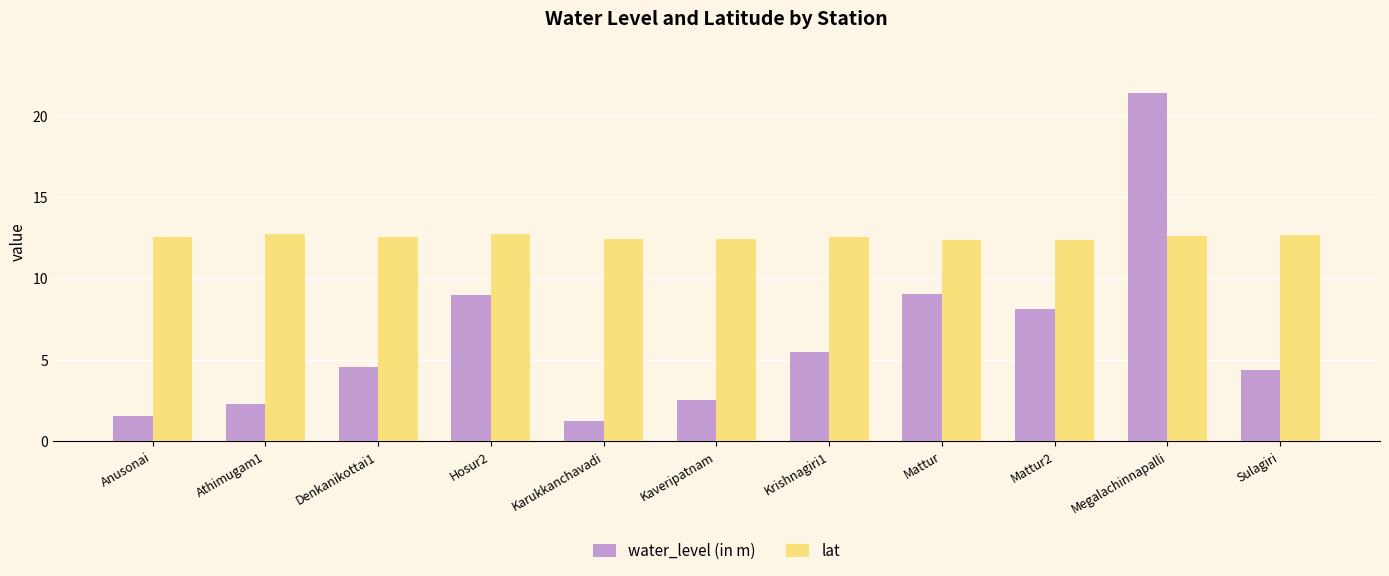

What is the total value across all series at Kaveripatnam?

15.0